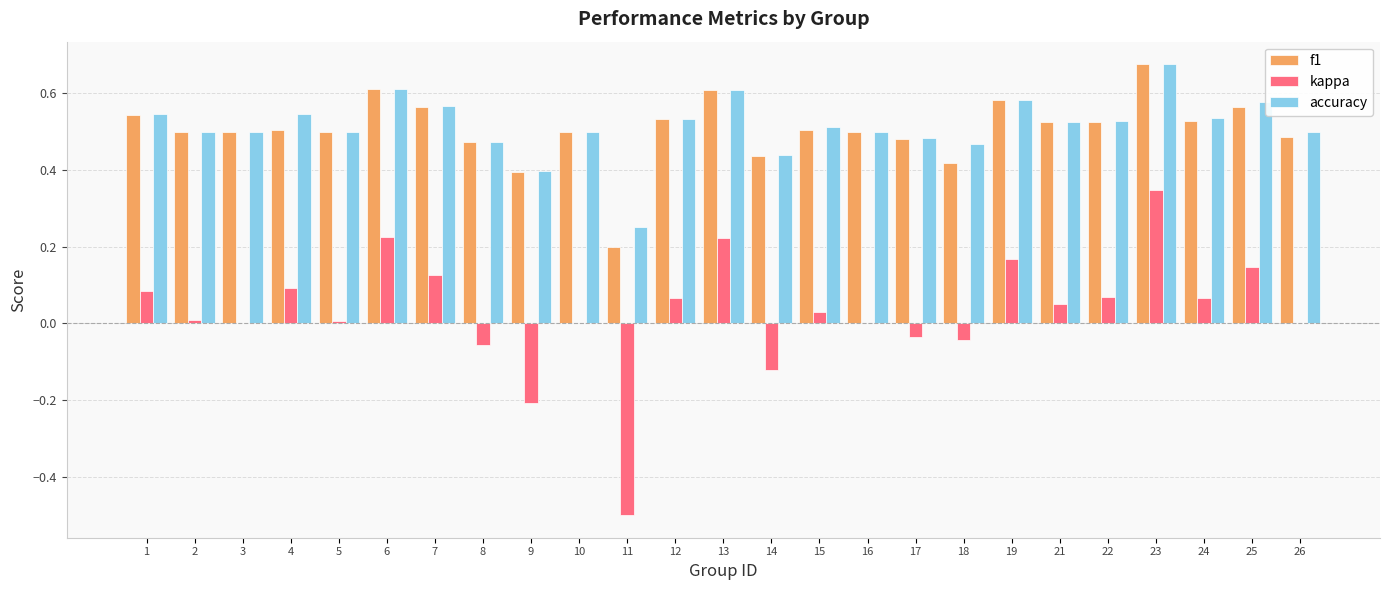

The f1 series shows 0.5 at 12. True or false?

True